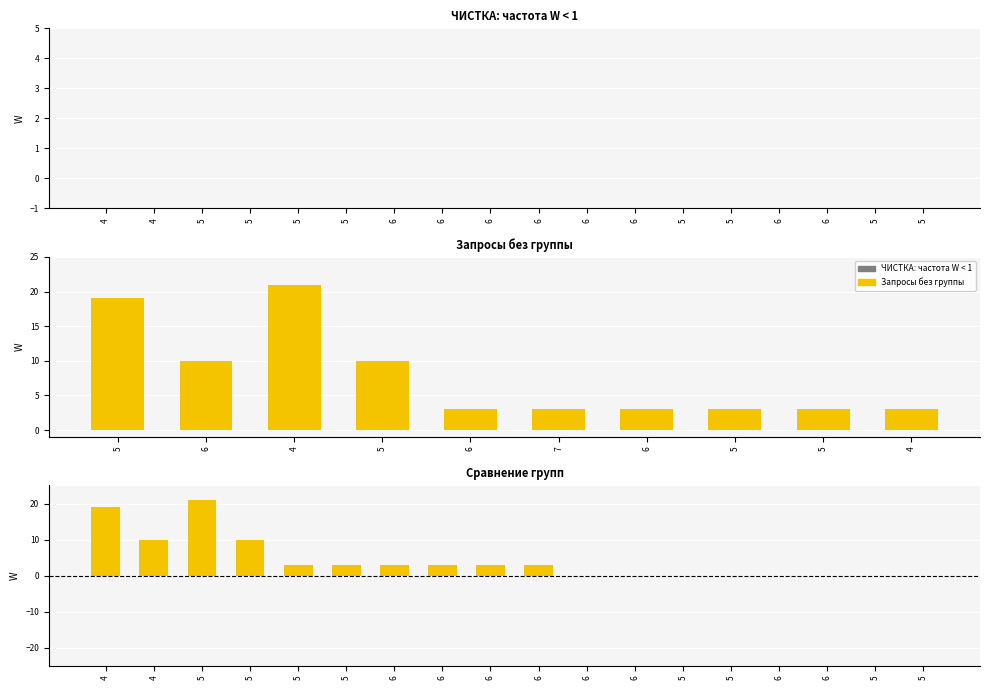

What is the difference between the second highest and second lowest values?

16